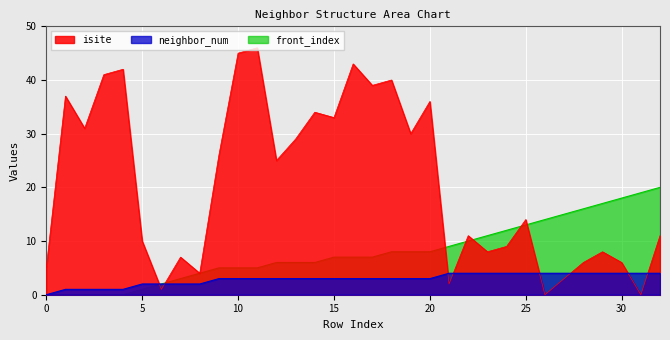

True or false: front_index and neighbor_num intersect in this chart.

False